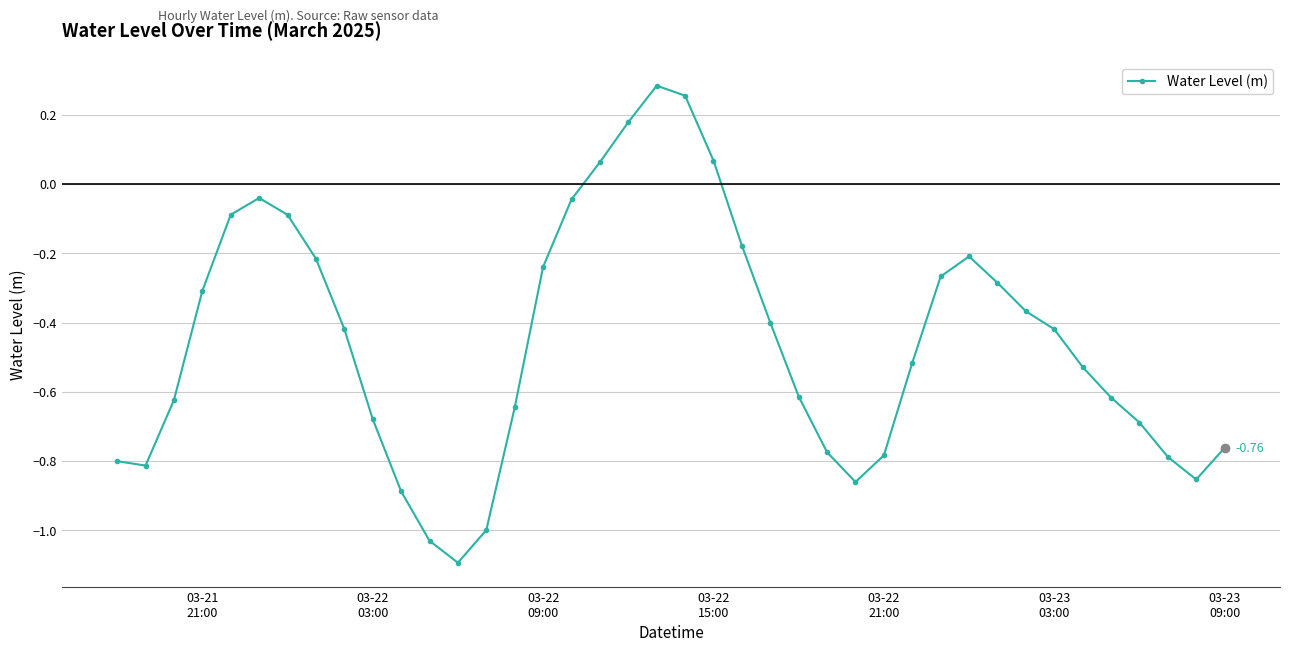

True or false: the data has more than 0 interior local peaks.

True